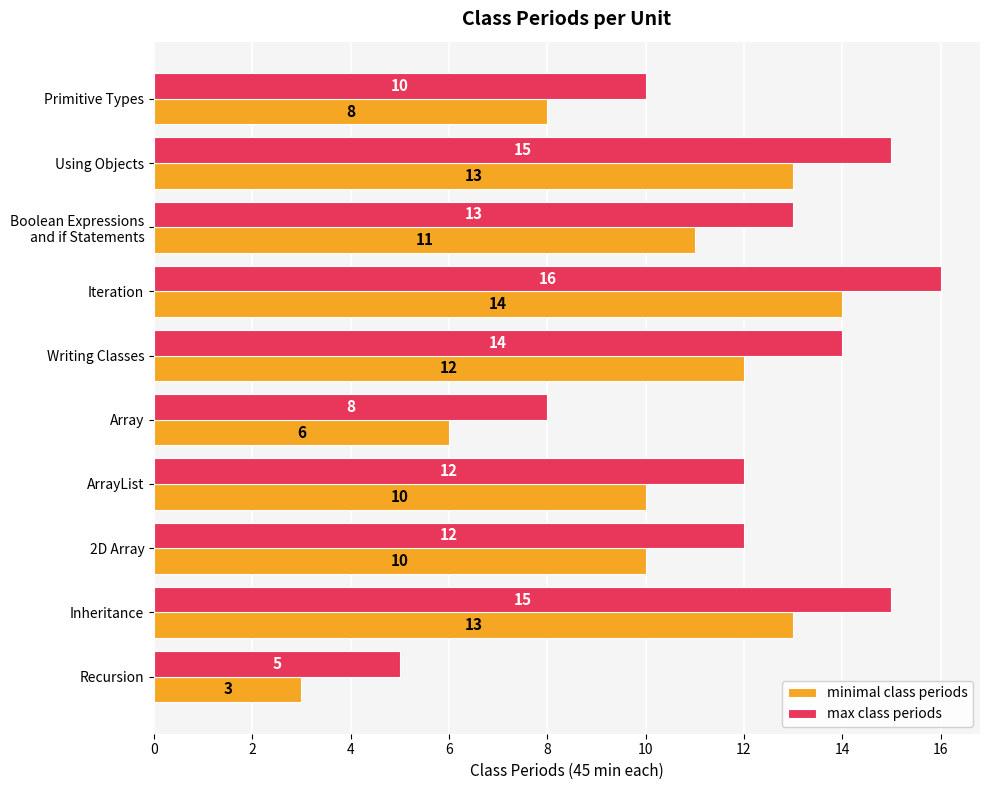

What is the approximate value of minimal class periods at ArrayList?

10